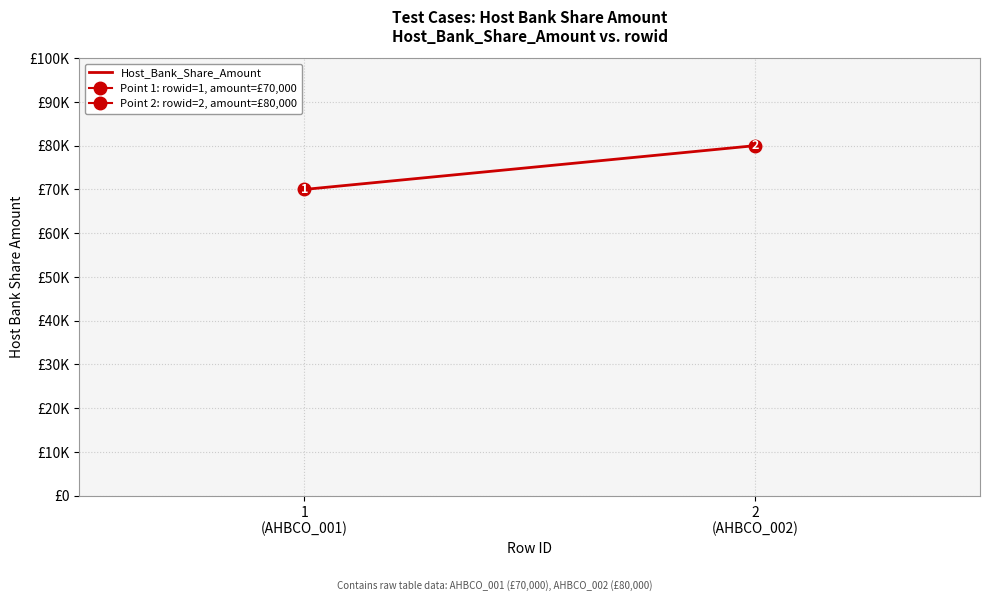

Reading right to left, extract all data points from this chart.

80000	70000